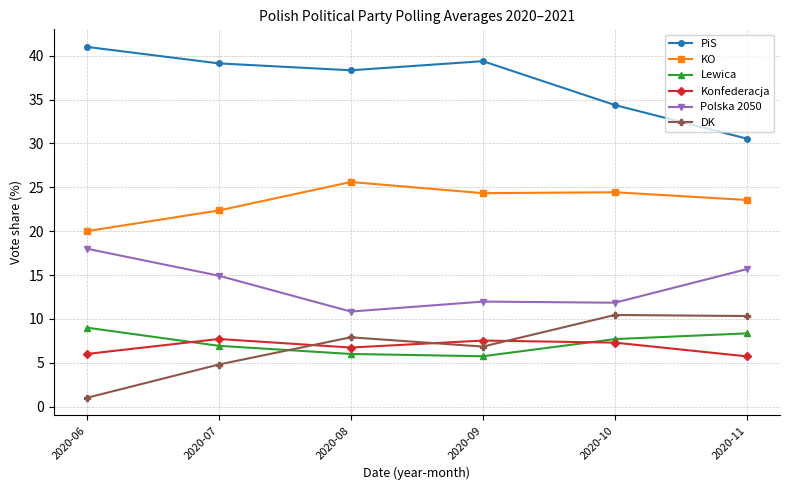

Where does the Polska 2050 series first go above 14?

2020-06